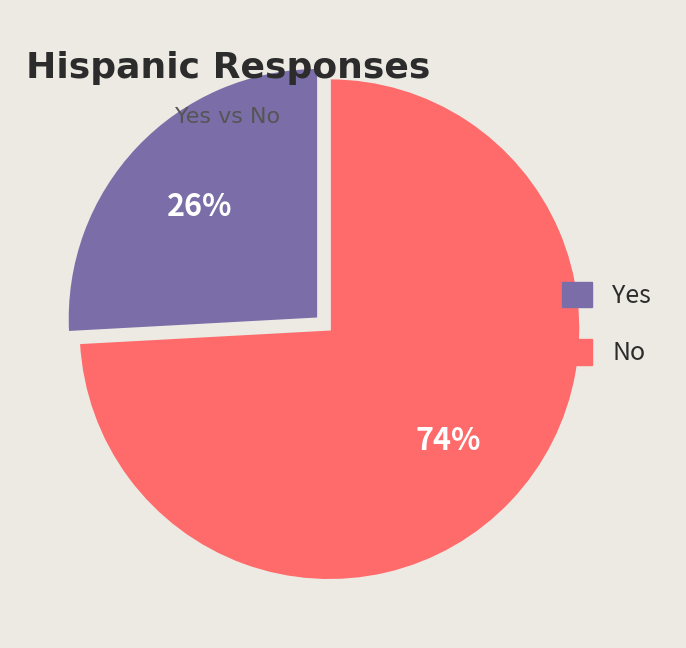

Which has a higher value, No or Yes?

No